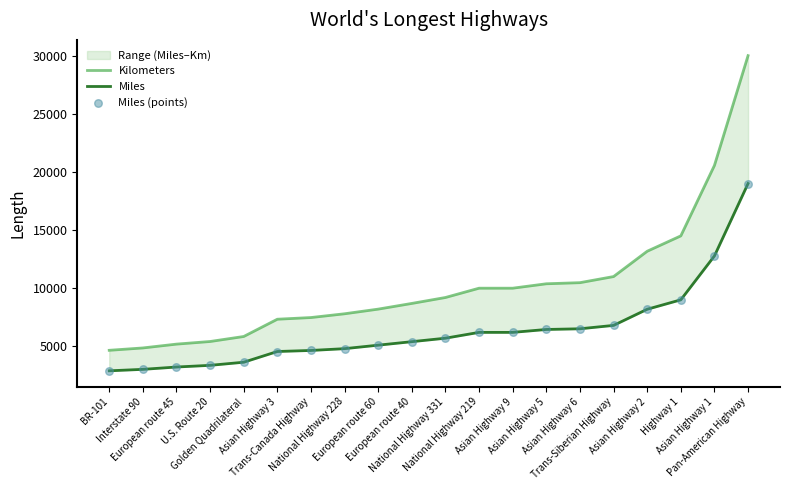

What is the total value across all series at Trans-Siberian Highway?

24600